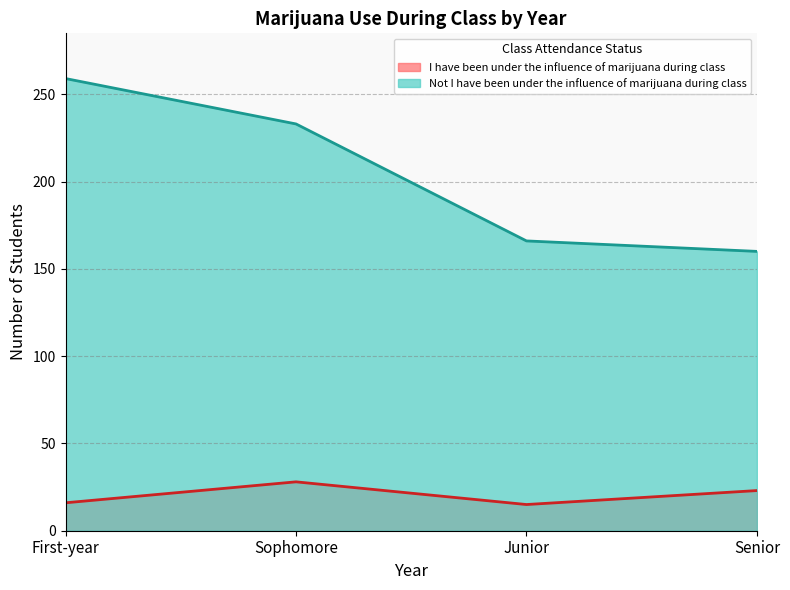

How many lines are shown in the chart?

2